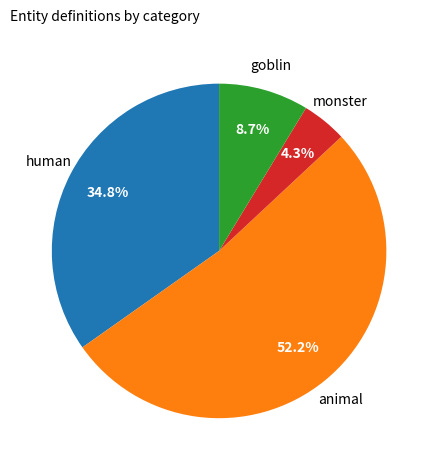

Does any single category account for the majority?

Yes